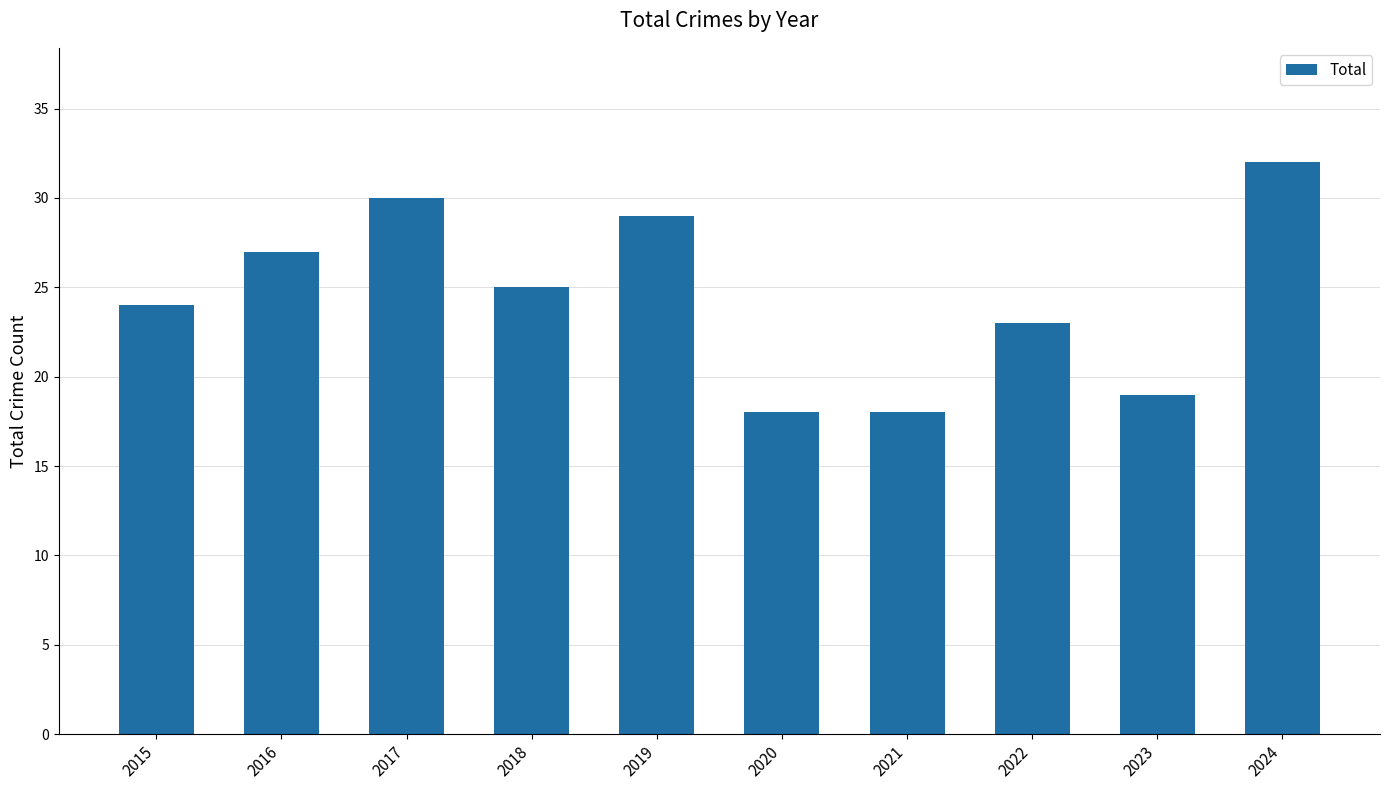

What is the change in value from 2020 to 2024?

+14